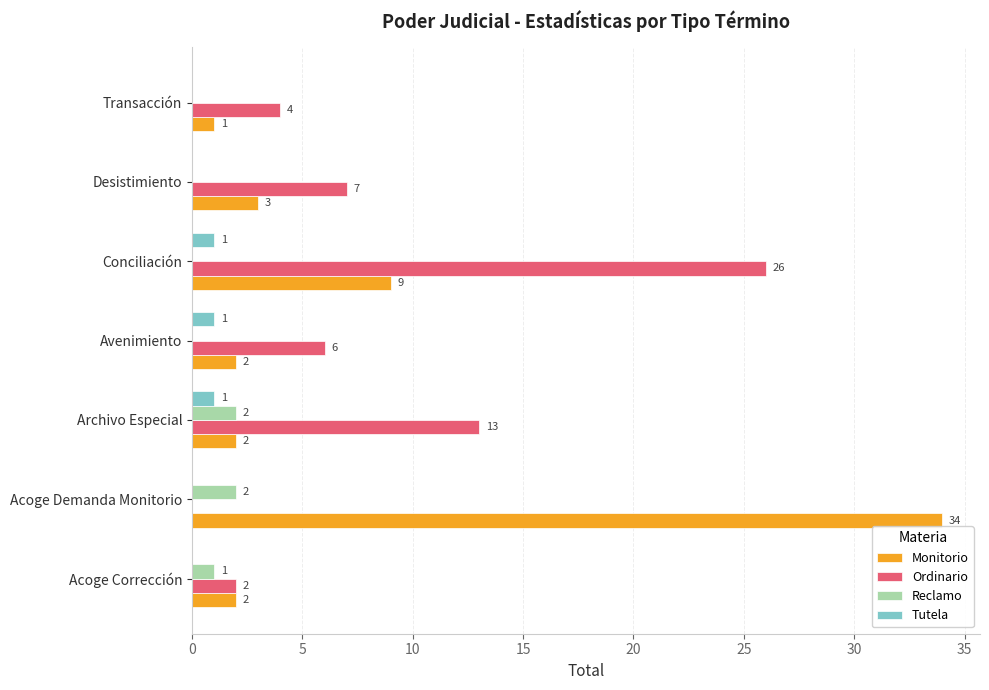

What is the sum of the Monitorio values at Acoge Demanda Monitorio and Avenimiento?

36